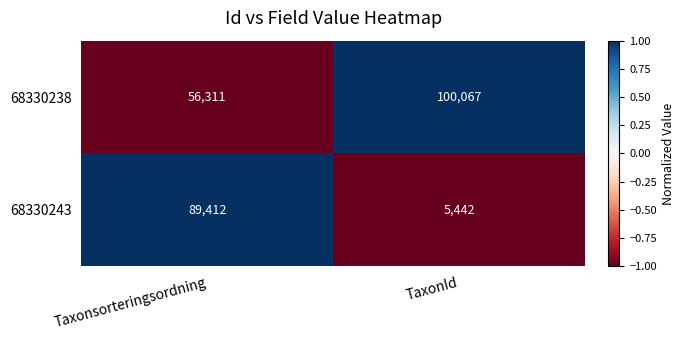

Is the value of 68330243 at Taxonsorteringsordning greater than the value of 68330238 at Taxonsorteringsordning?

Yes